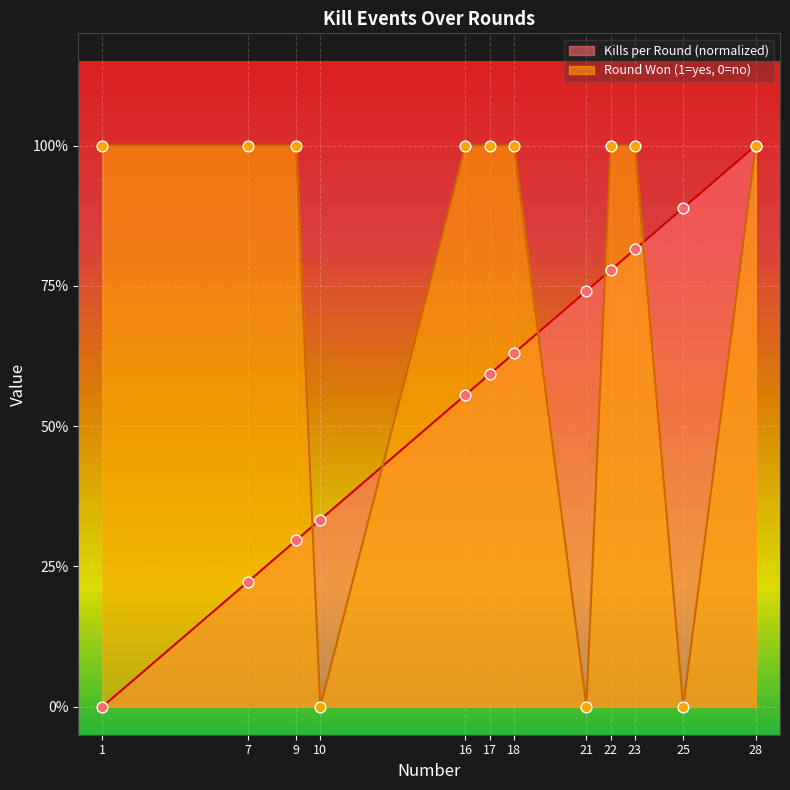

Which series contains the lowest Y value?

Kills per Round